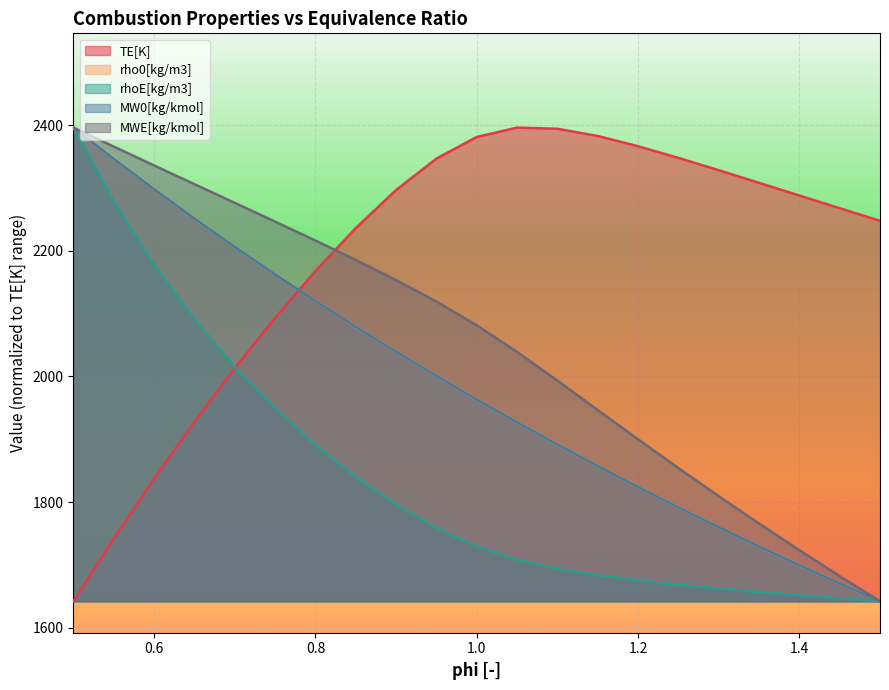

What is the value of the TE[K] point at the 6th from the left?

2093.2